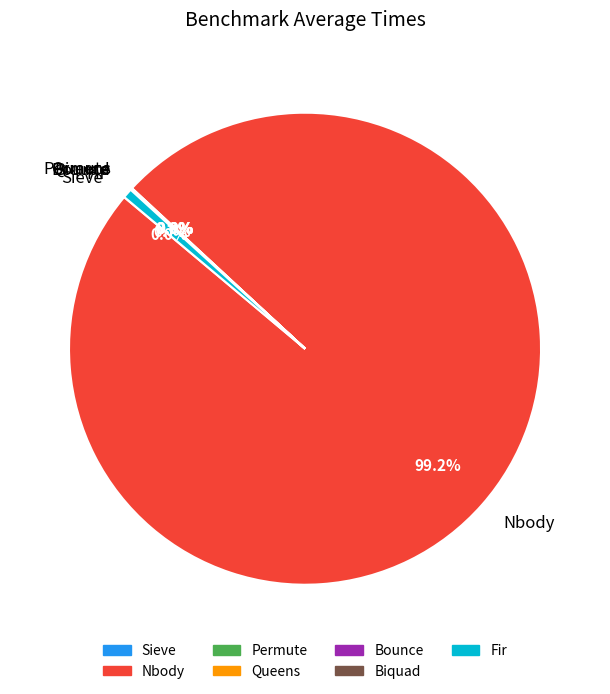

What portion of the pie excludes Fir?

99.3%